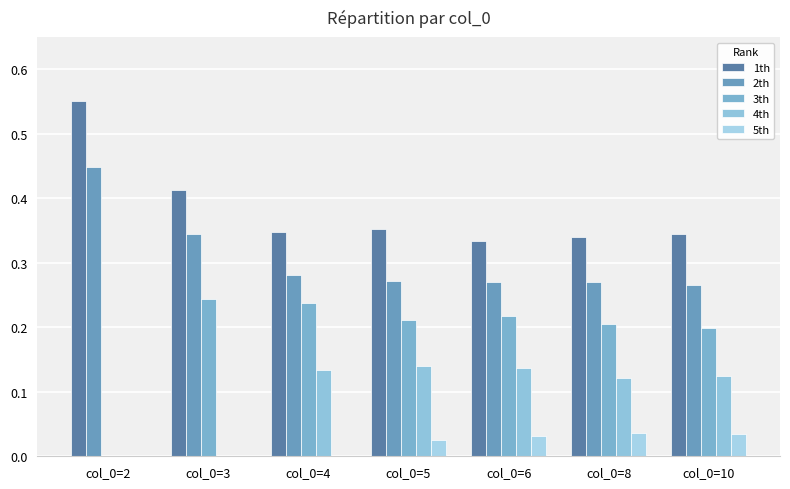

Count the number of categories in the chart.

7